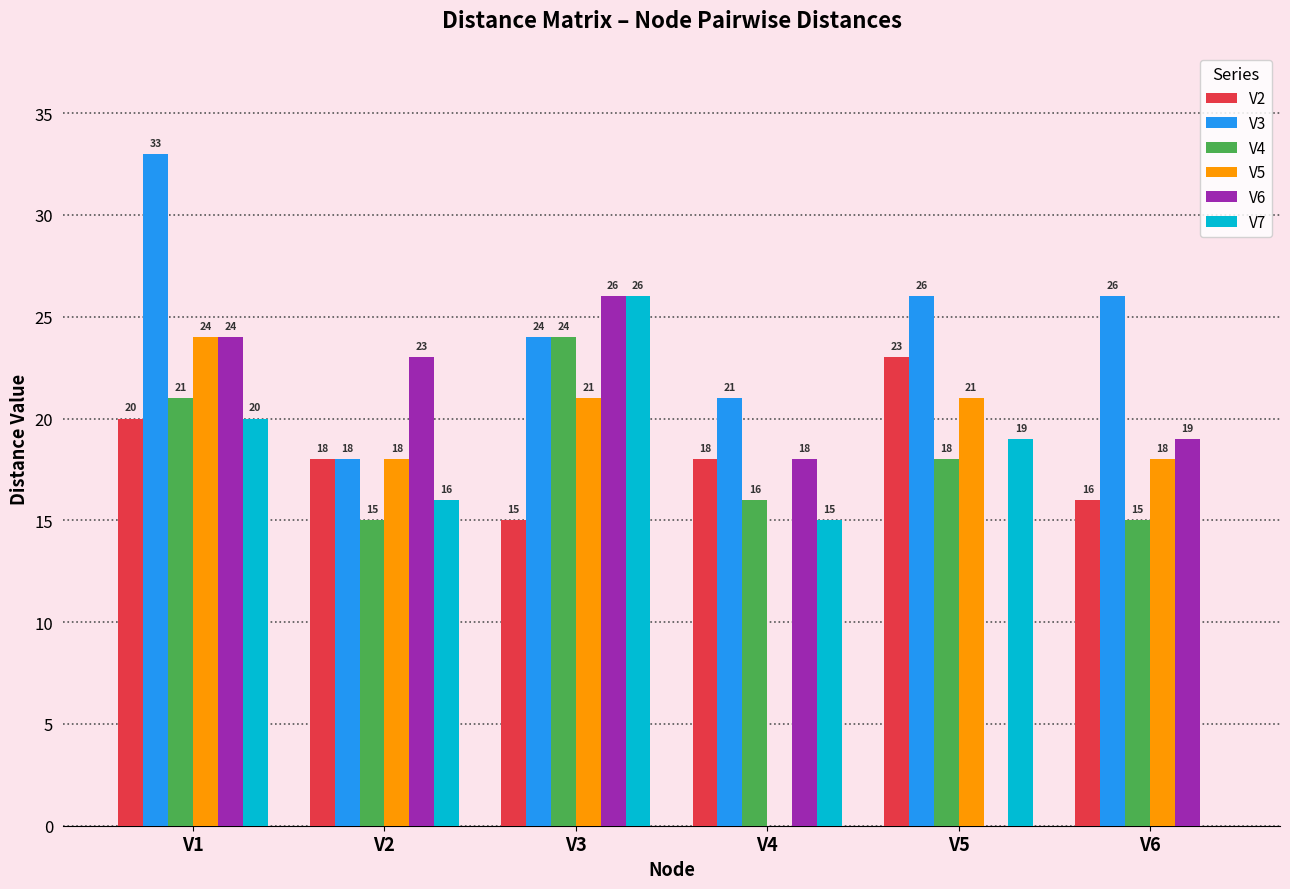

What is the difference between the V5 values at V4 and V5?

21